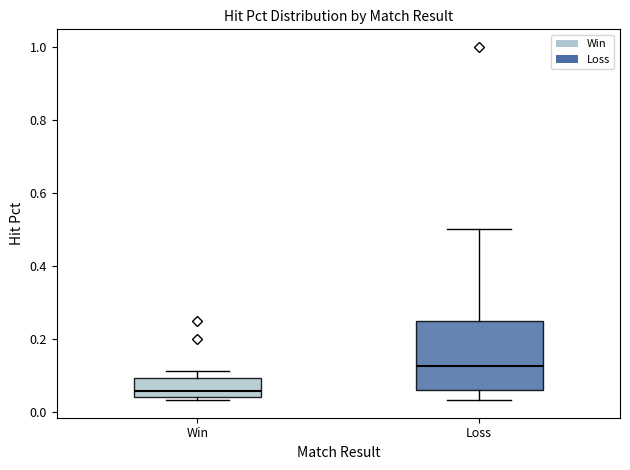

Reading left to right, transcribe this box plot: for each box, give where its median line is, the range the box spans, and where its two whiskers end, as read against the y-axis. The values are not printed on the chart, so give them approximately, as read against the axis.

Win: median 0.06, box 0.04 to 0.10, whiskers 0.04 (just below the box's lower edge) to 0.12
Loss: median 0.12, box 0.06 to 0.26, whiskers 0.04 to 0.50